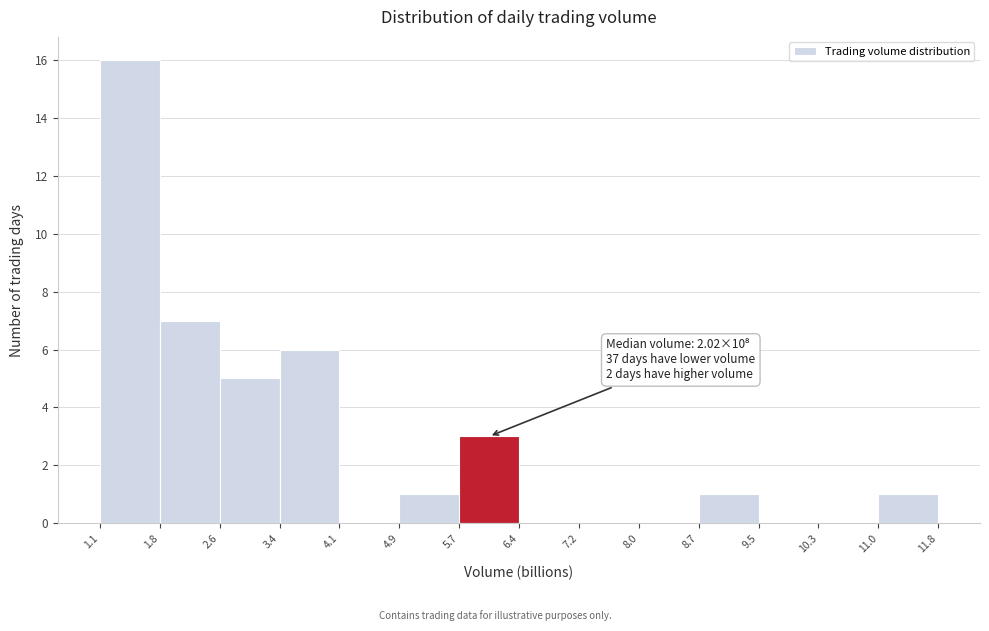

Over which range of the x-axis is the bar tallest?

1.1 to 1.8